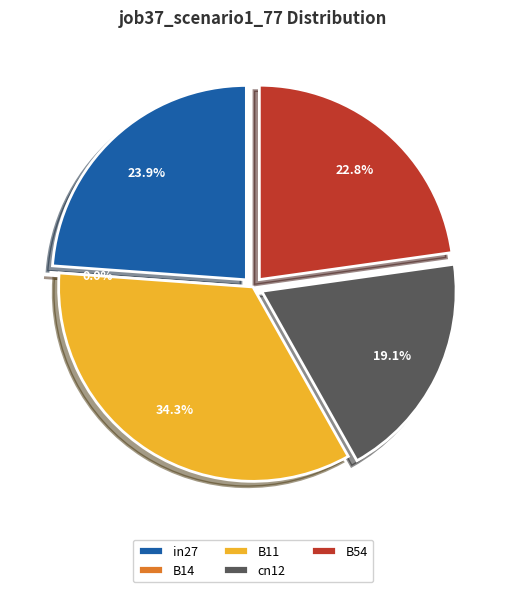

What is the largest slice in the pie chart?

B11